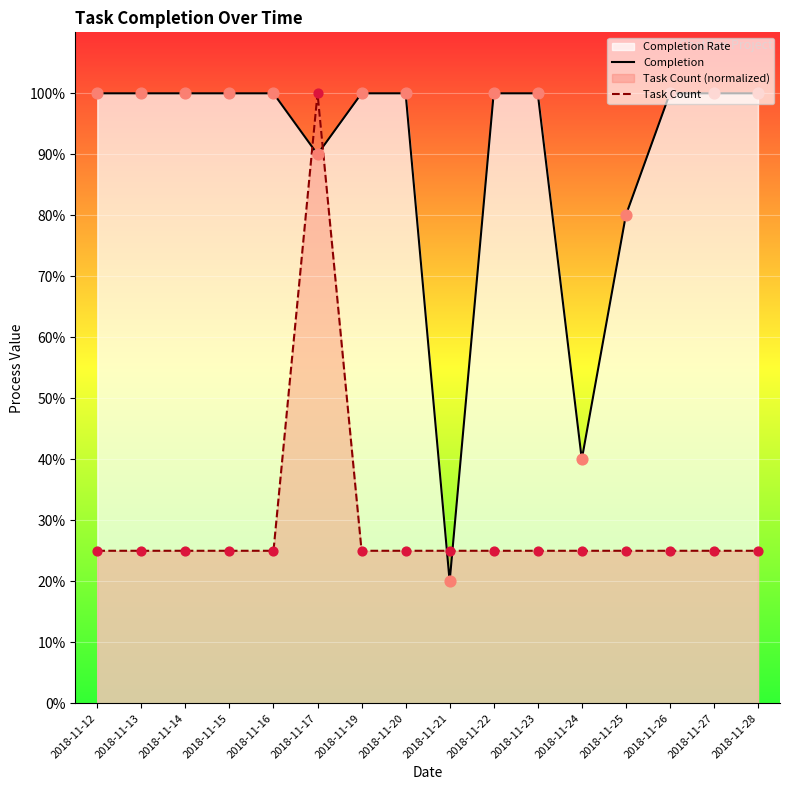

What is the total value across all series at 2018-11-22?

1.2